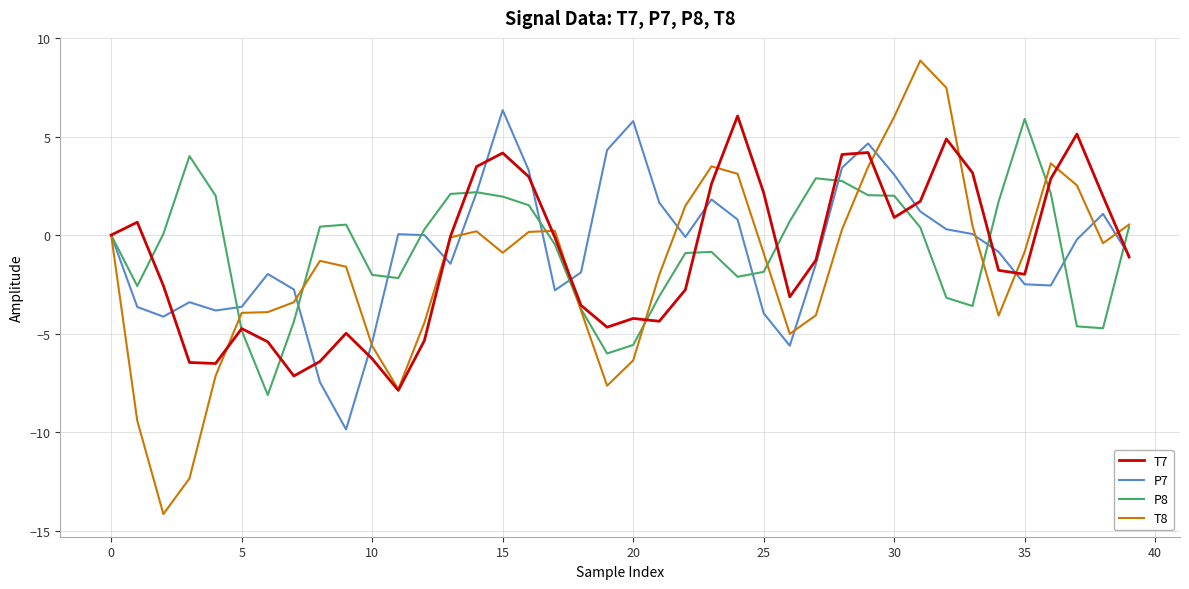

What are all the series names shown in the legend?

T7, P7, P8, T8